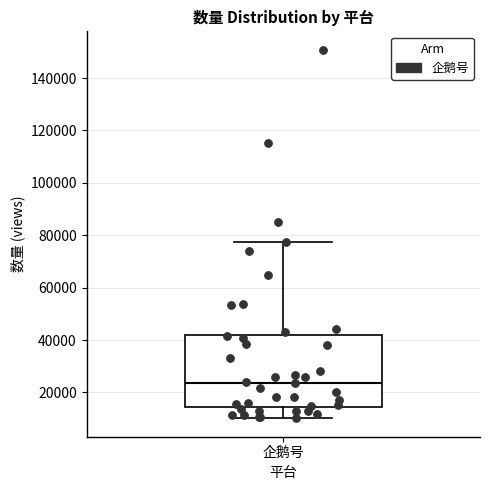

Where does the lower whisker of the box for 企鹅号 end on the y-axis? The values are not printed on the chart, so give them approximately, as read against the axis.

10000